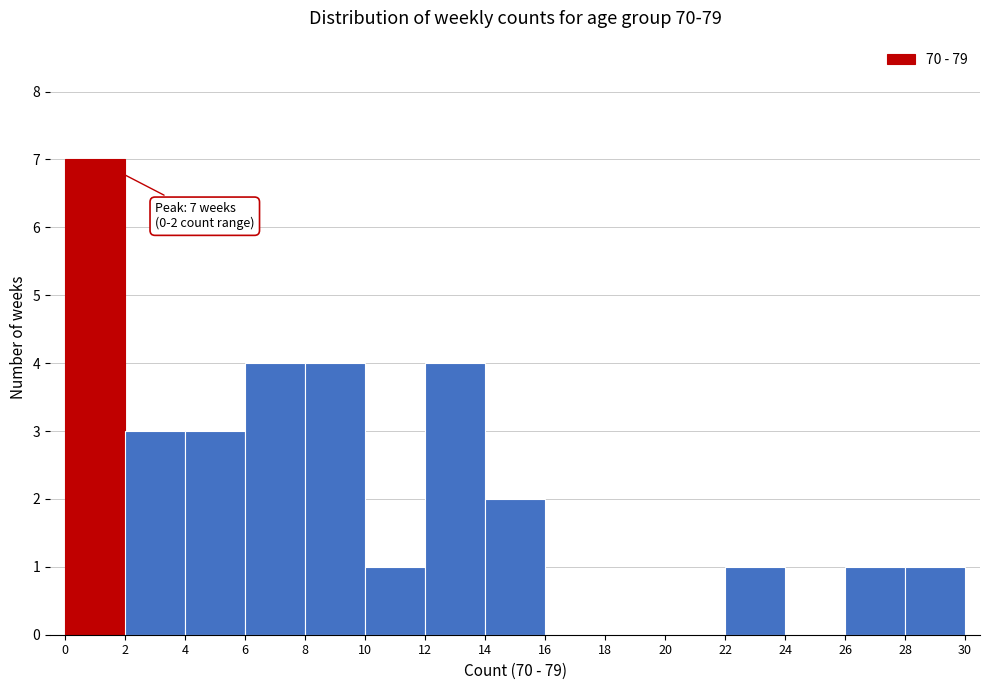

Which range on the x-axis has the tallest bar?

0 to 2